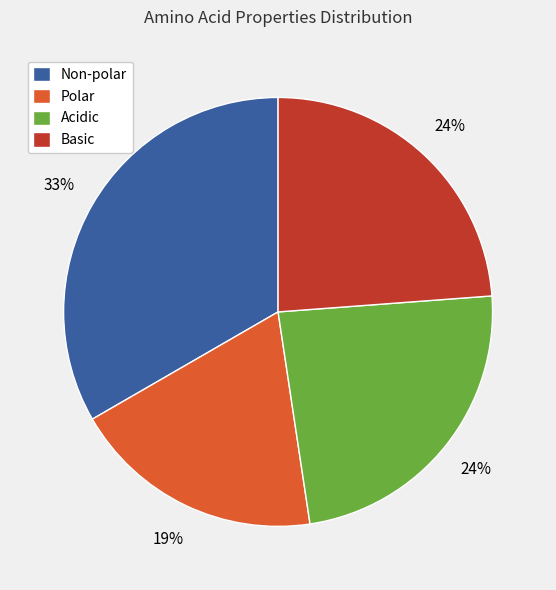

What percentage is the Non-polar slice, to the nearest percent?

33%